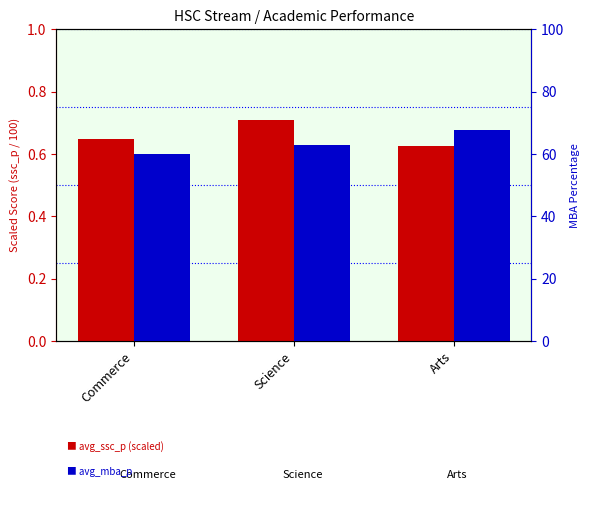

At which label does avg_mba_p reach its peak?

Arts